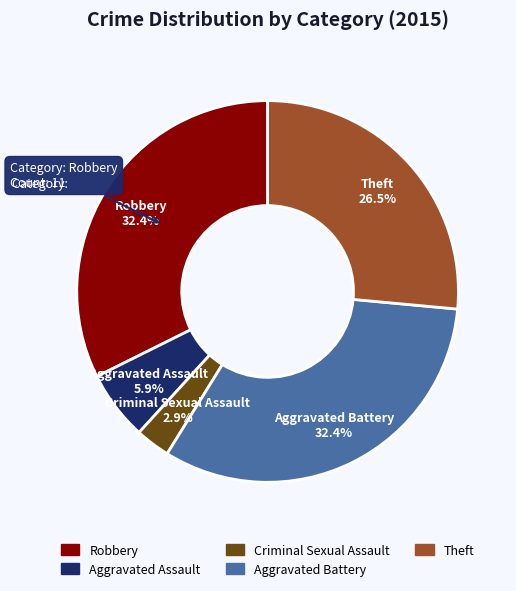

Combined, do Theft and Robbery account for over 50%?

Yes